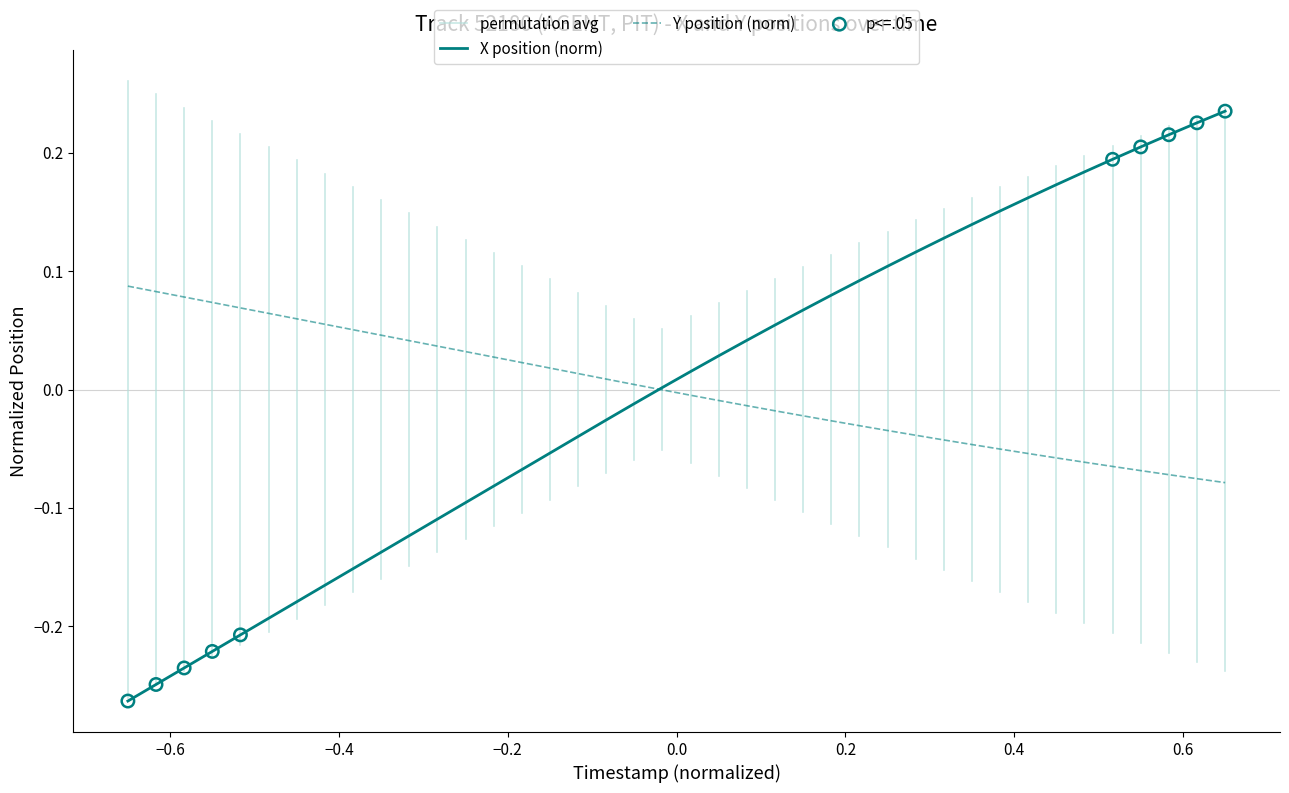

Which series contains the highest Y value?

X